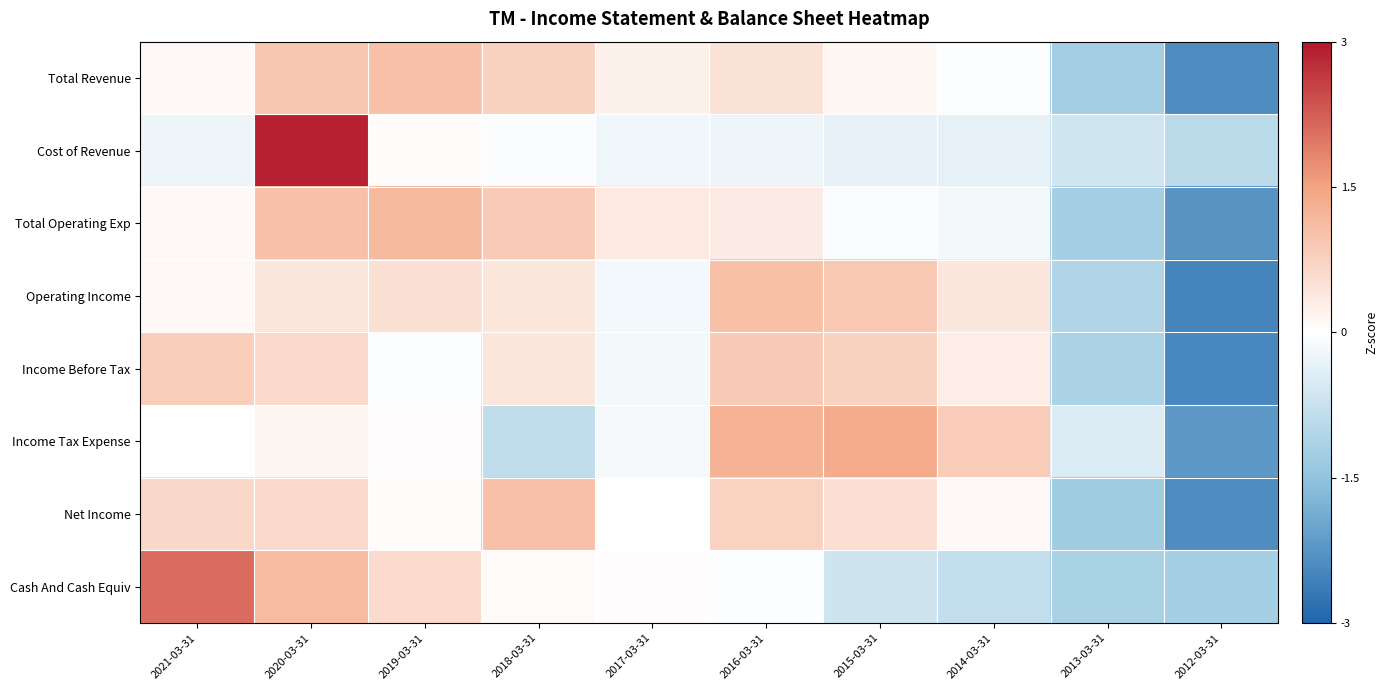

Reading left to right, transcribe all the data shown in this chart.

Total Revenue: 2021-03-31=0.1	2020-03-31=0.9	2019-03-31=1.0	2018-03-31=0.8	2017-03-31=0.2	2016-03-31=0.5	2015-03-31=0.1	2014-03-31=-0.0	2013-03-31=-1.2	2012-03-31=-2.4
Cost of Revenue: 2021-03-31=-0.2	2020-03-31=2.9	2019-03-31=0.1	2018-03-31=-0.1	2017-03-31=-0.2	2016-03-31=-0.2	2015-03-31=-0.3	2014-03-31=-0.3	2013-03-31=-0.6	2012-03-31=-0.9
Total Operating Exp: 2021-03-31=0.1	2020-03-31=1.0	2019-03-31=1.1	2018-03-31=0.8	2017-03-31=0.3	2016-03-31=0.3	2015-03-31=-0.1	2014-03-31=-0.2	2013-03-31=-1.2	2012-03-31=-2.3
Operating Income: 2021-03-31=0.1	2020-03-31=0.4	2019-03-31=0.5	2018-03-31=0.4	2017-03-31=-0.2	2016-03-31=1.0	2015-03-31=0.9	2014-03-31=0.4	2013-03-31=-1.1	2012-03-31=-2.5
Income Before Tax: 2021-03-31=0.8	2020-03-31=0.6	2019-03-31=-0.0	2018-03-31=0.4	2017-03-31=-0.2	2016-03-31=0.9	2015-03-31=0.8	2014-03-31=0.3	2013-03-31=-1.1	2012-03-31=-2.5
Income Tax Expense: 2021-03-31=-0.0	2020-03-31=0.2	2019-03-31=0.0	2018-03-31=-0.8	2017-03-31=-0.1	2016-03-31=1.3	2015-03-31=1.4	2014-03-31=0.8	2013-03-31=-0.5	2012-03-31=-2.2
Net Income: 2021-03-31=0.6	2020-03-31=0.6	2019-03-31=0.1	2018-03-31=1.0	2017-03-31=-0.0	2016-03-31=0.7	2015-03-31=0.5	2014-03-31=0.1	2013-03-31=-1.3	2012-03-31=-2.4
Cash And Cash Equiv: 2021-03-31=2.1	2020-03-31=1.1	2019-03-31=0.6	2018-03-31=0.1	2017-03-31=0.0	2016-03-31=-0.0	2015-03-31=-0.7	2014-03-31=-0.8	2013-03-31=-1.2	2012-03-31=-1.2